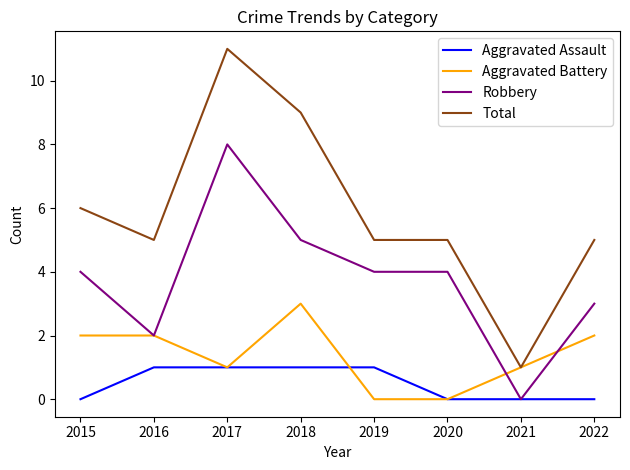

At which category does Total reach its first local valley?

2016